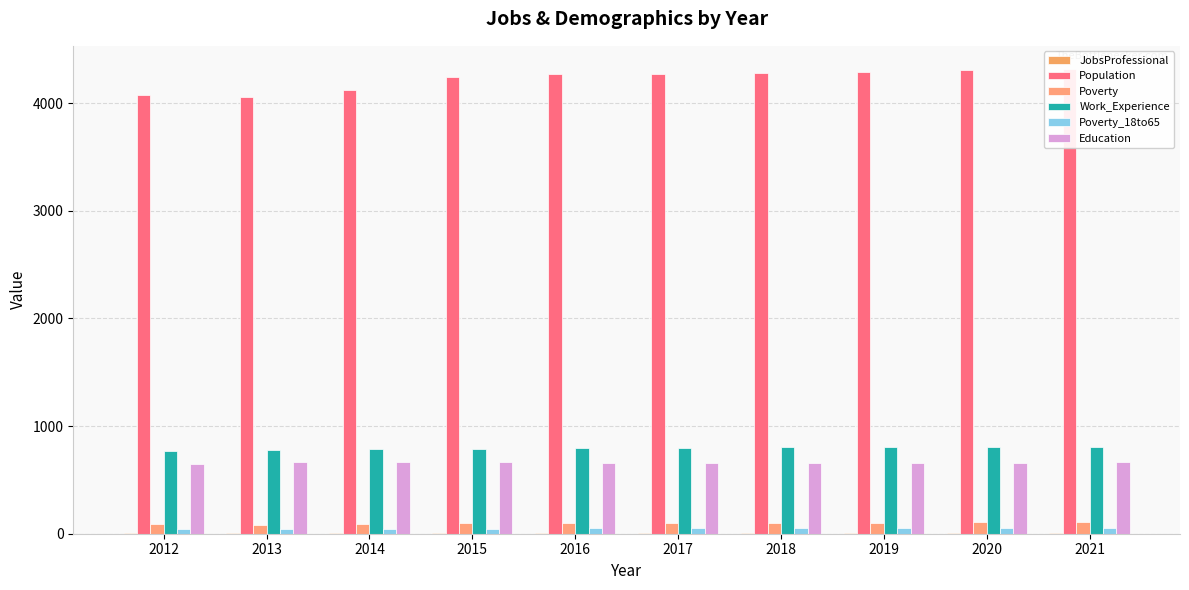

Is it true that Education equals 665 at 2014?

True